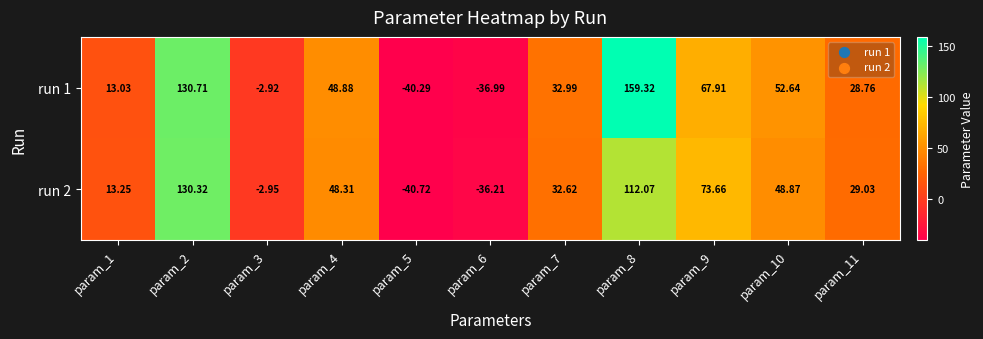

Count the number of categories in the chart.

11